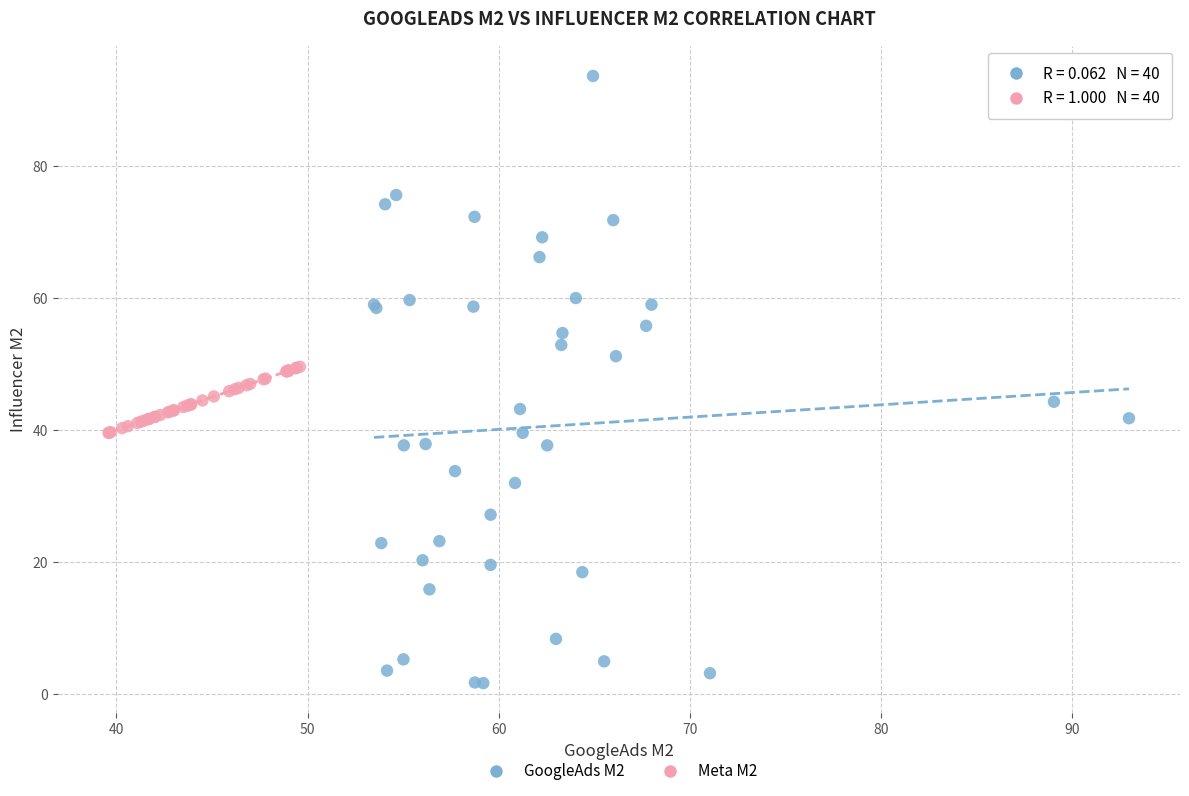

Which series contains the lowest Y value?

GoogleAds M2